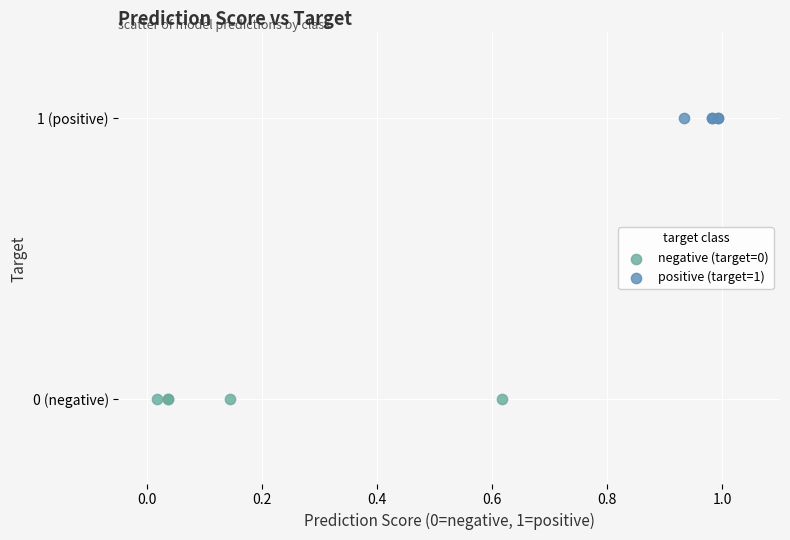

Which series contains the lowest Y value?

negative (target=0)